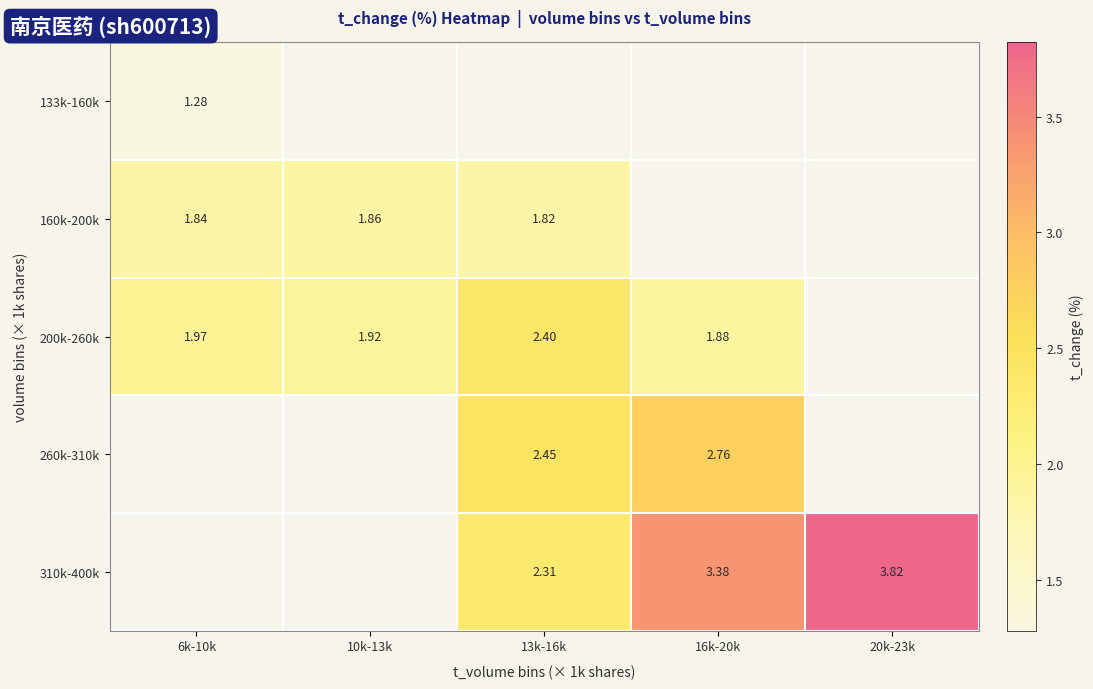

Is the value of 133k-160k at 6k-10k greater than the value of 200k-260k at 13k-16k?

No